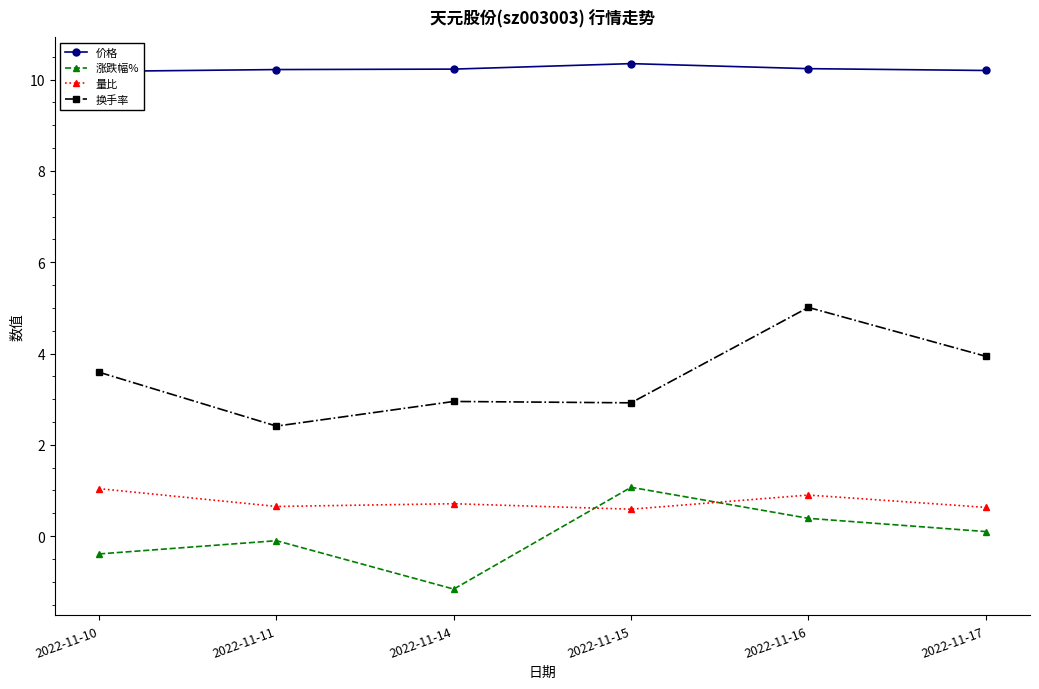

Which series has the largest range (max minus min)?

换手率